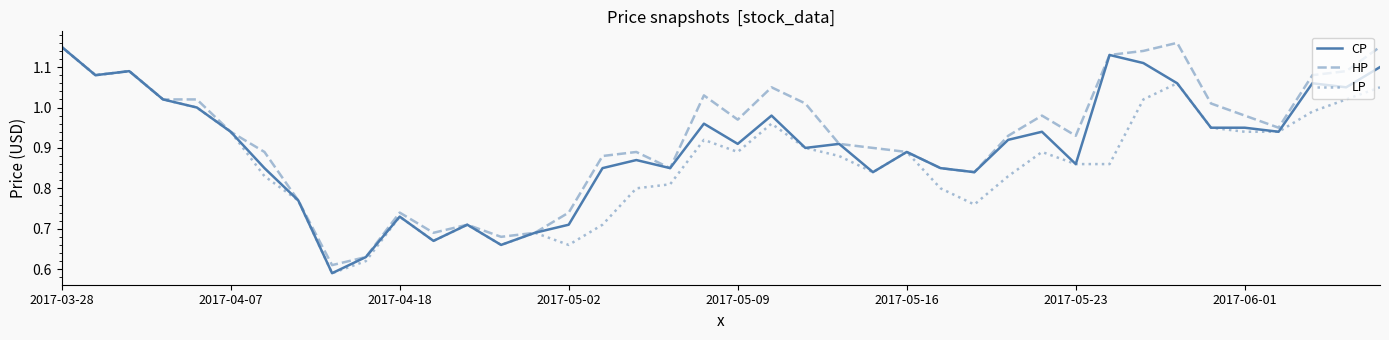

Count the number of data series in this chart.

3